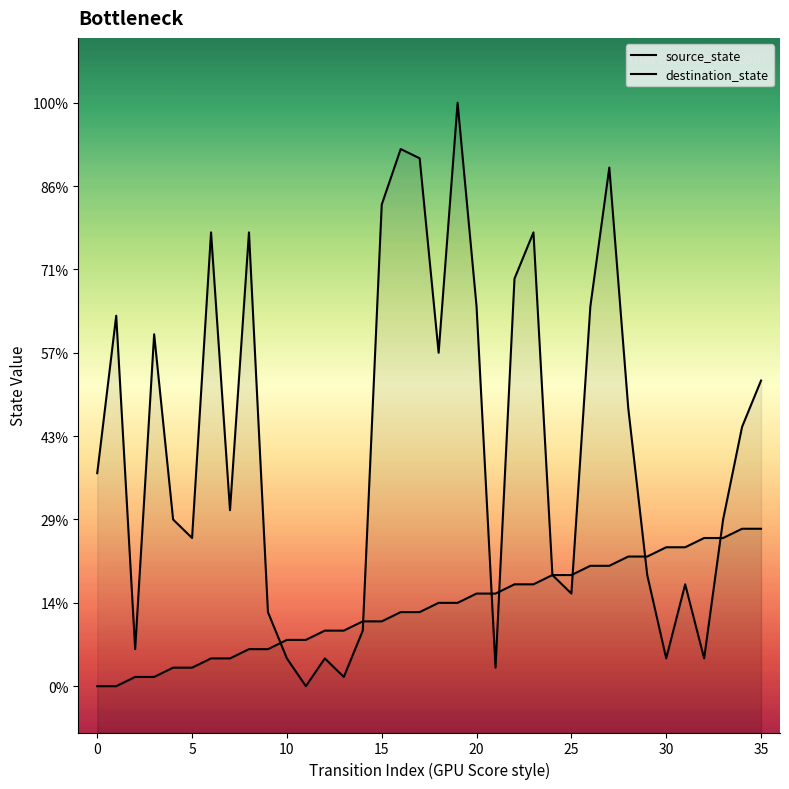

Which series contains the highest Y value?

destination_state